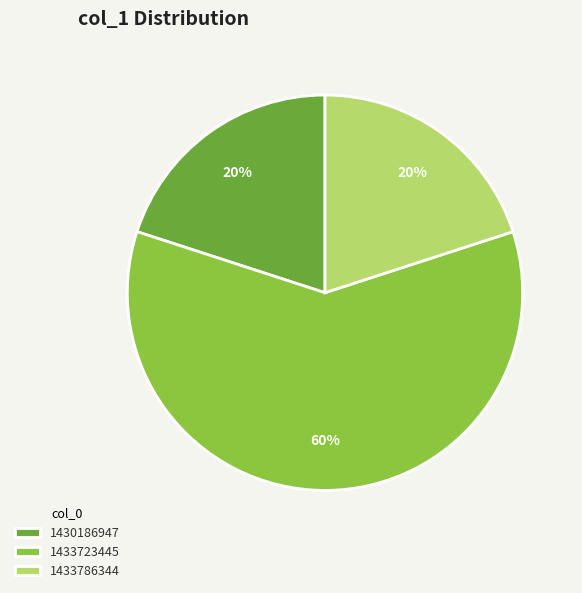

True or false: 1433786344 accounts for 26% of the total.

False